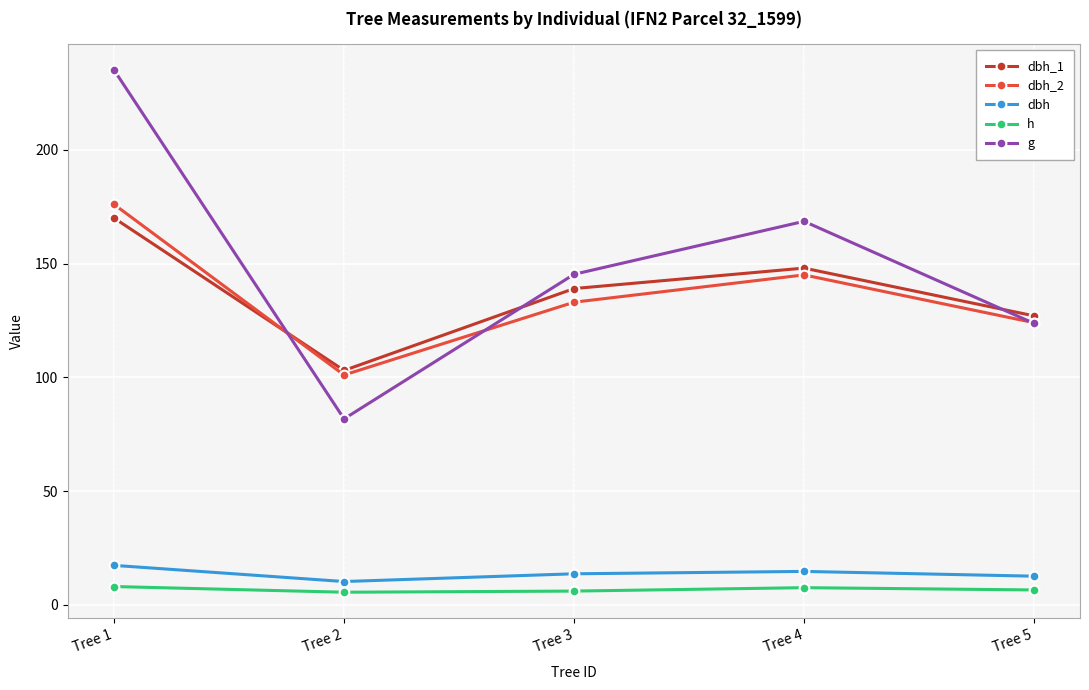

What value does the dbh_1 series have at Tree 2?

103.0